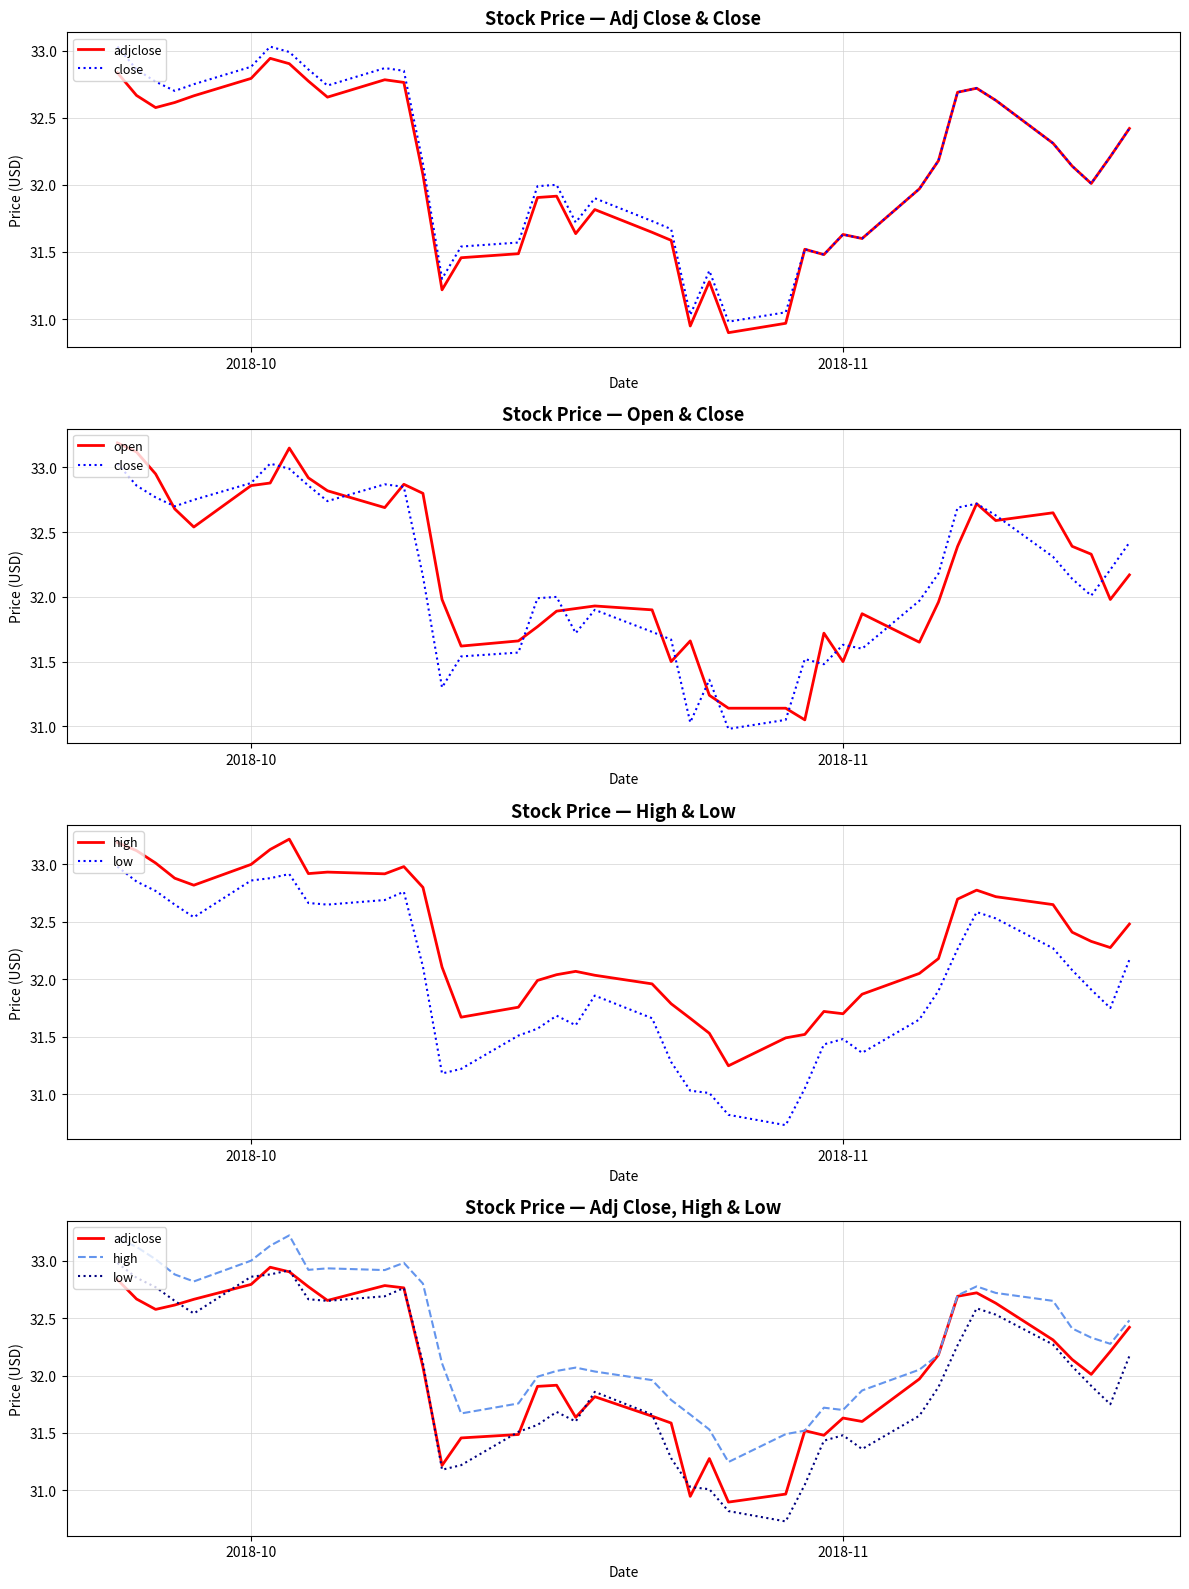

How many data points in low are above 31?

38